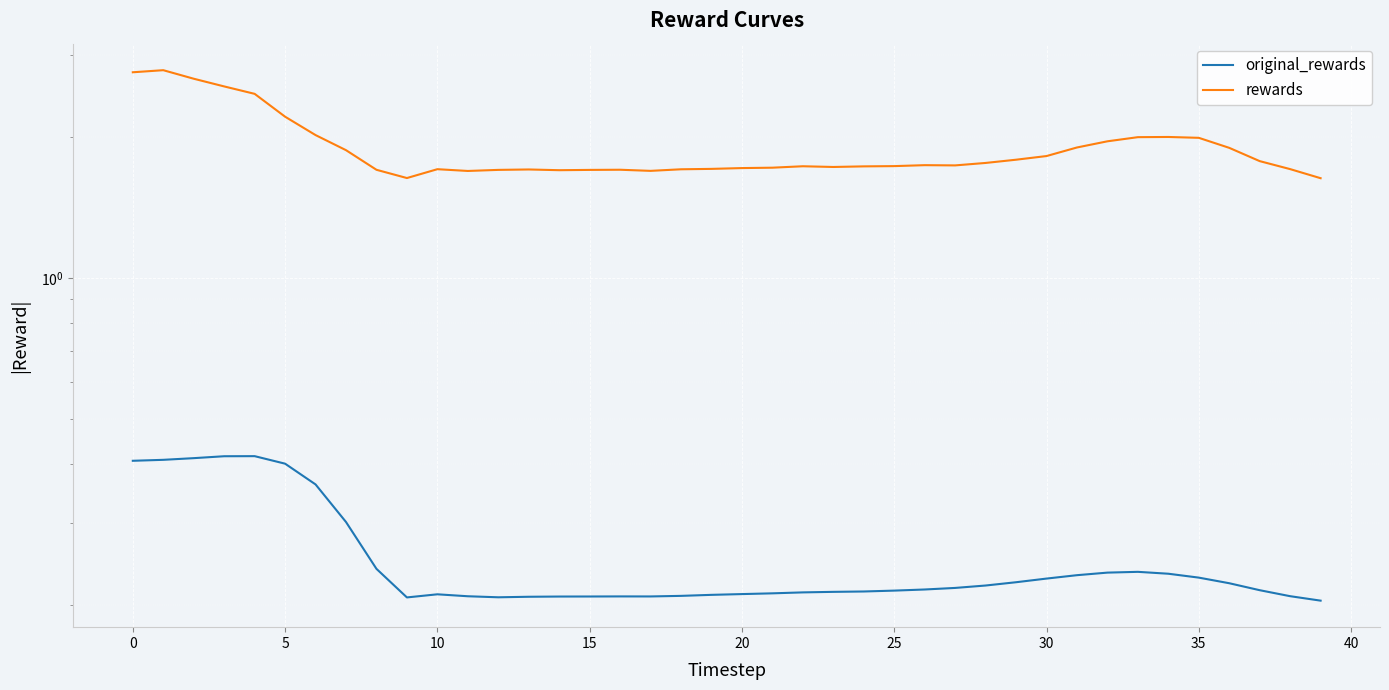

Is it true that original_rewards equals 0.4 at 0?

True